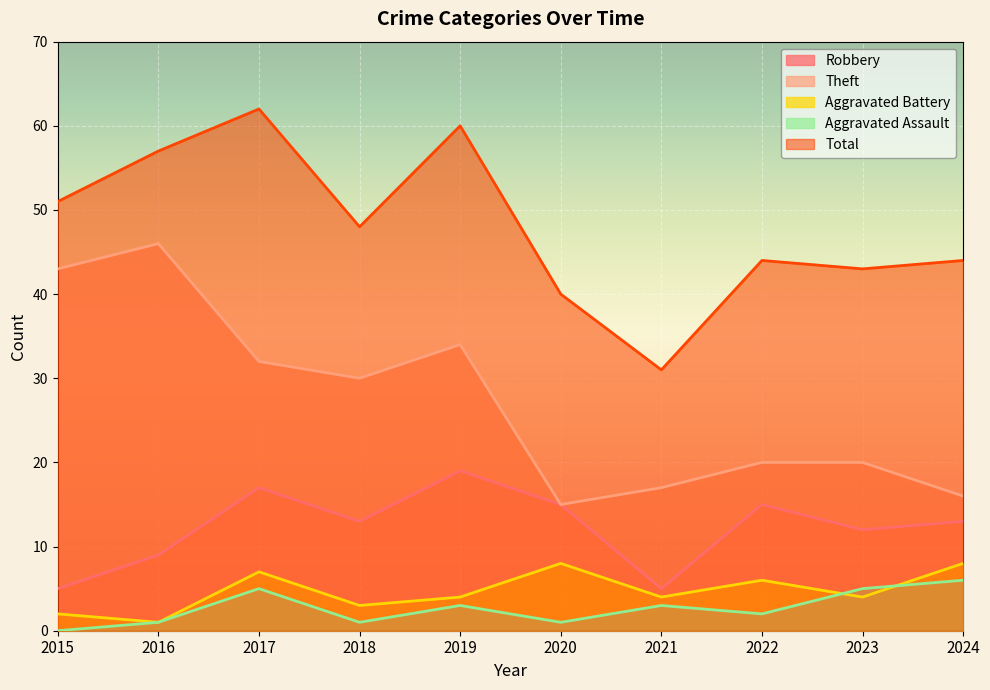

Reading left to right, transcribe all the data shown in this chart.

Robbery: 5	9	17	13	19	15	5	15	12	13
Theft: 43	46	32	30	34	15	17	20	20	16
Aggravated Battery: 2	1	7	3	4	8	4	6	4	8
Aggravated Assault: 0	1	5	1	3	1	3	2	5	6
Total: 51	57	62	48	60	40	31	44	43	44